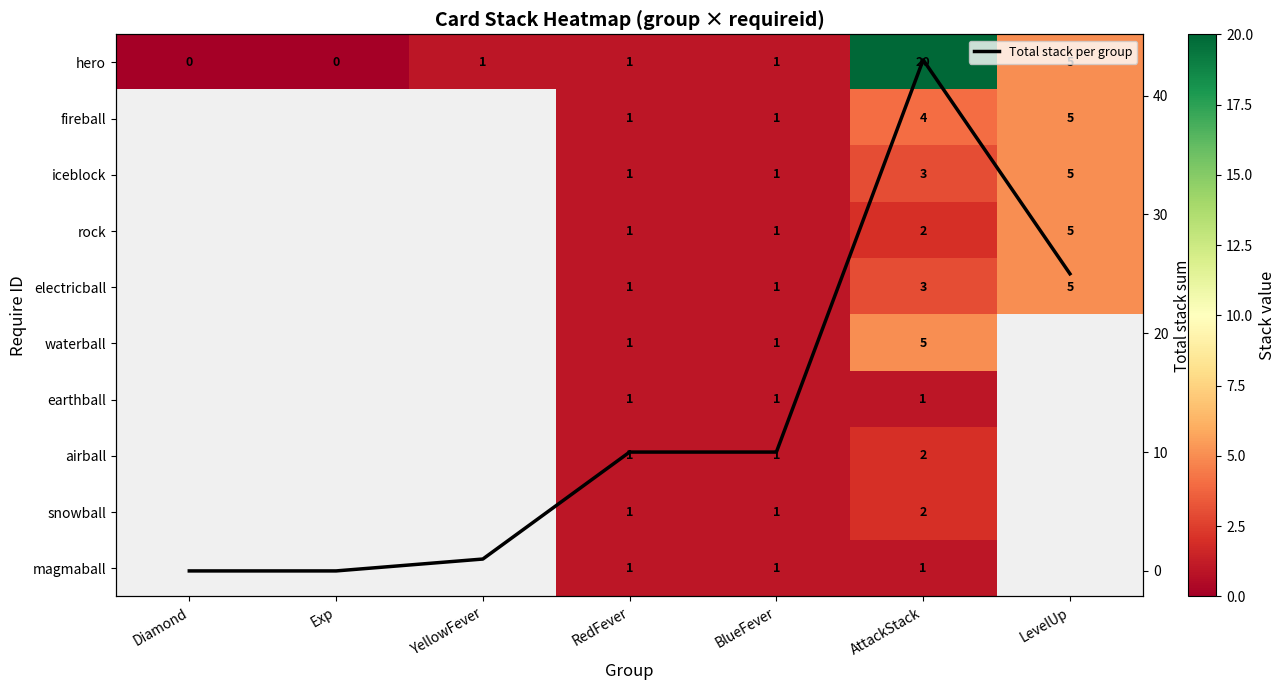

List the series in order of their overall mean, lowest first.

hero, fireball, iceblock, rock, electricball, waterball, earthball, airball, snowball, magmaball, Total stack per group